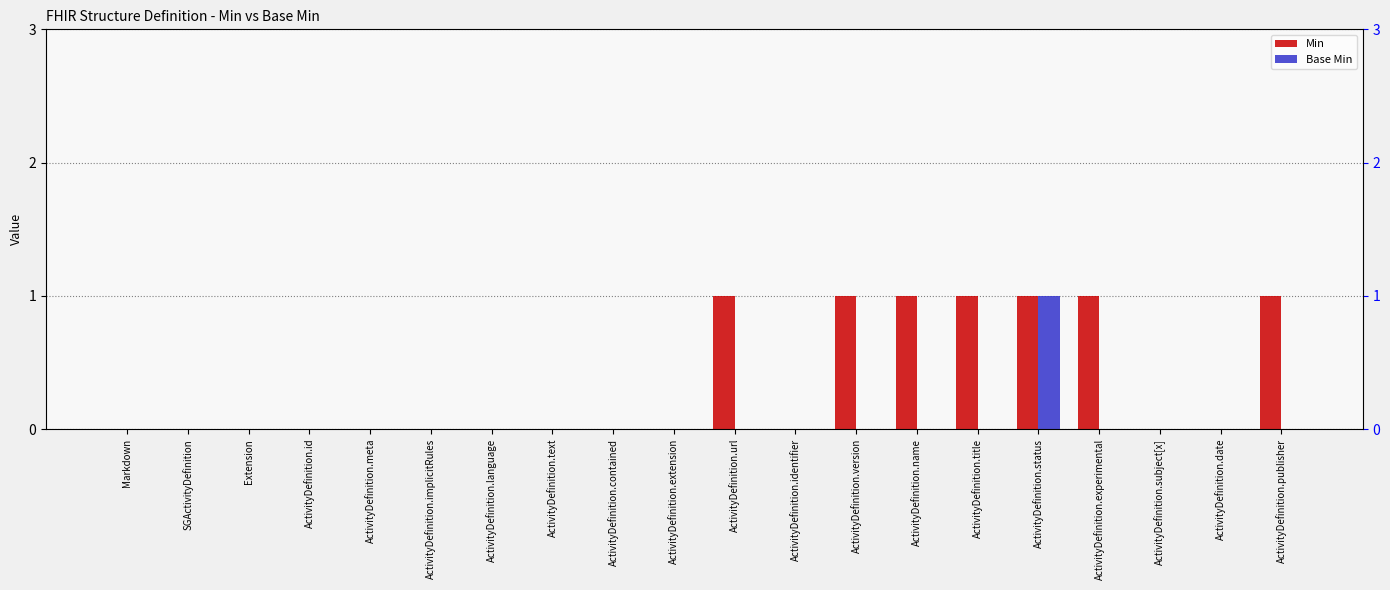

Which category has the lowest value across all series?

Markdown